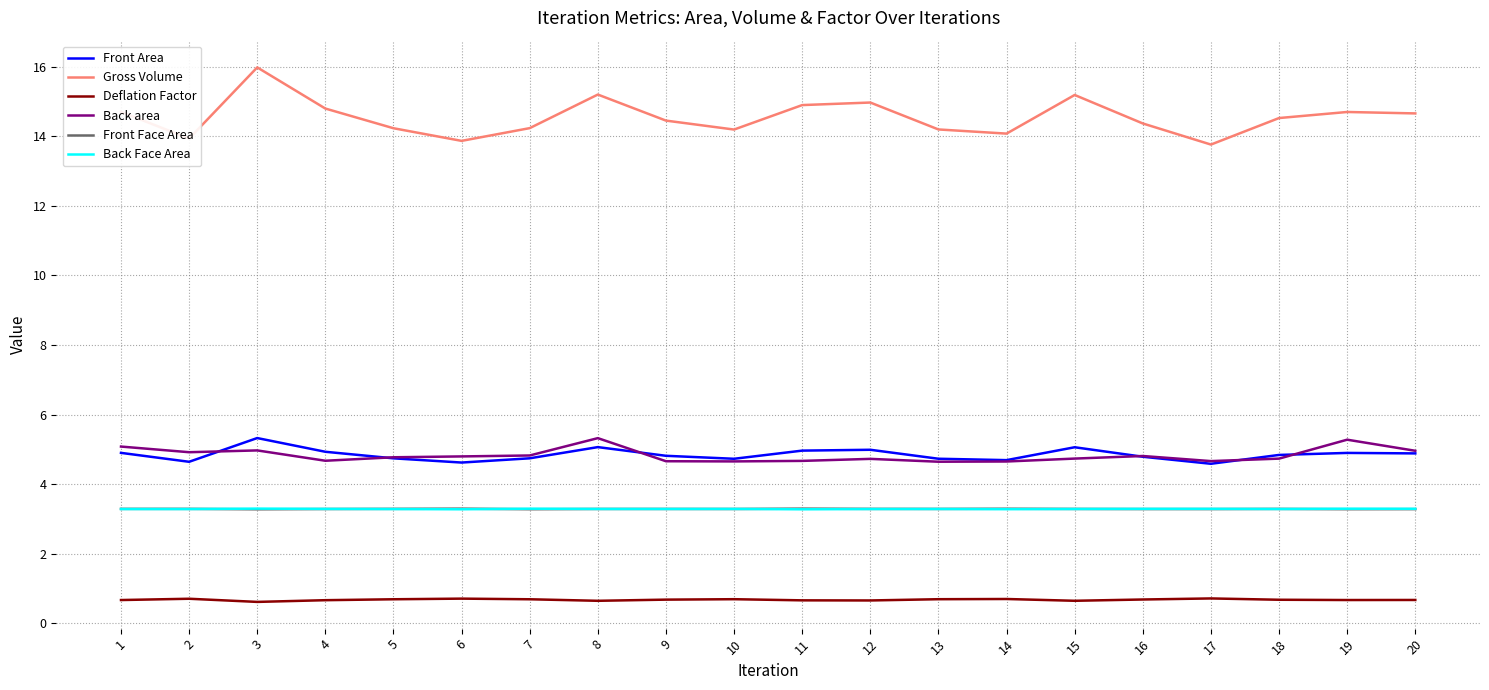

Which series has the largest total across all categories?

Gross Volume